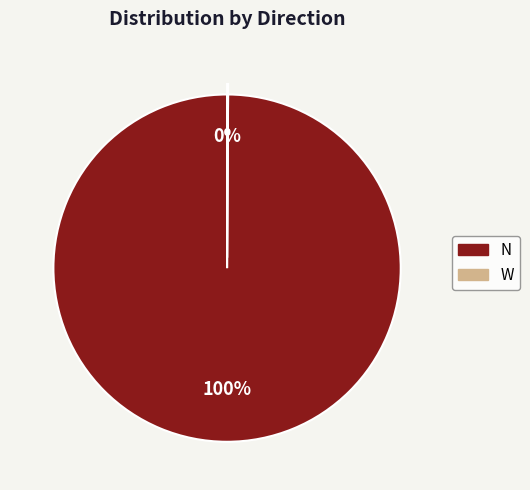

Does any single category account for the majority?

Yes